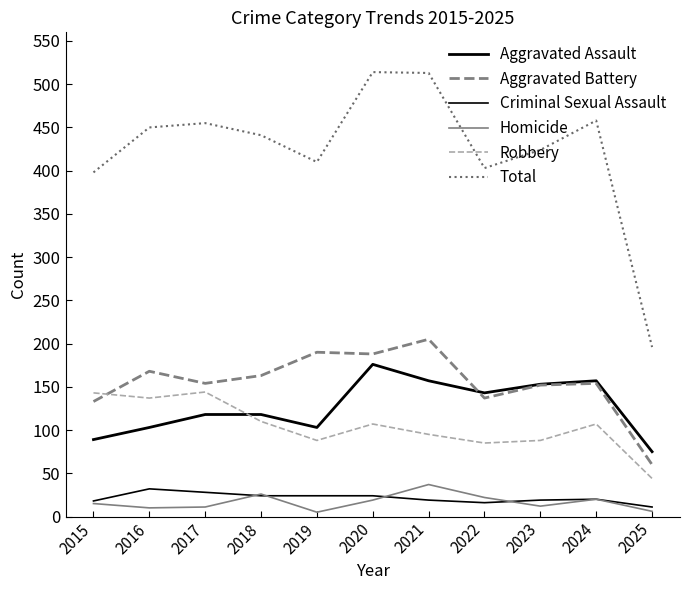

Is the value of Aggravated Battery at 2018 greater than the value of Aggravated Assault at 2021?

Yes